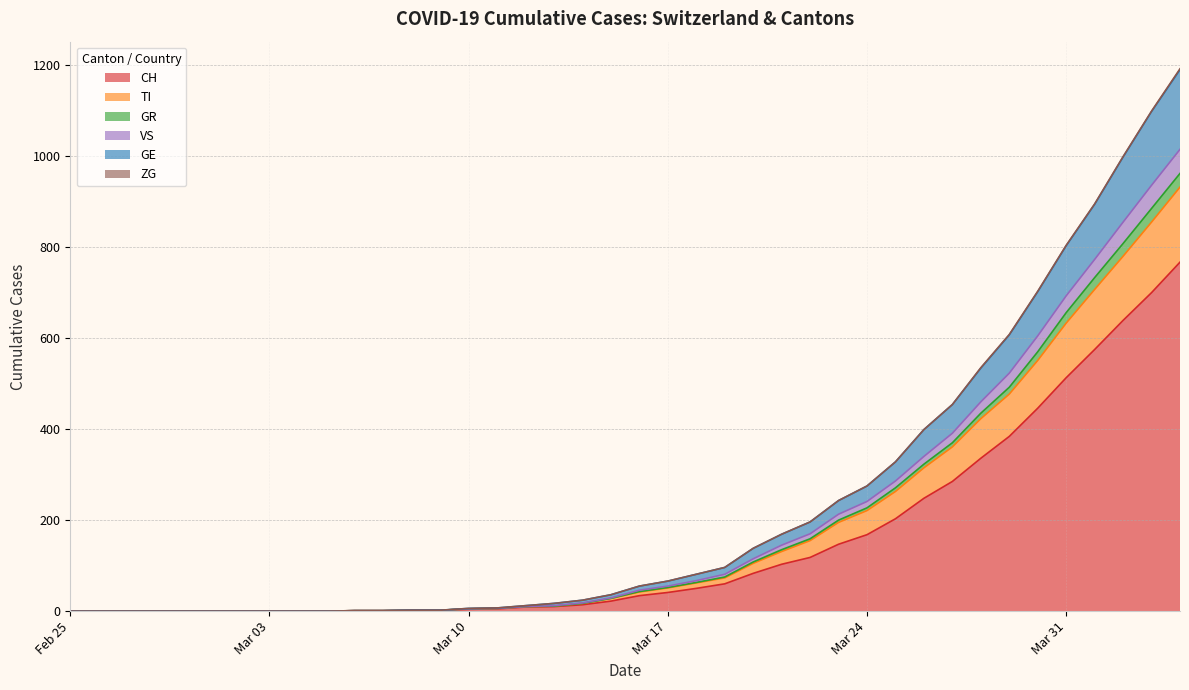

What position from the left is 2020-03-02?

7